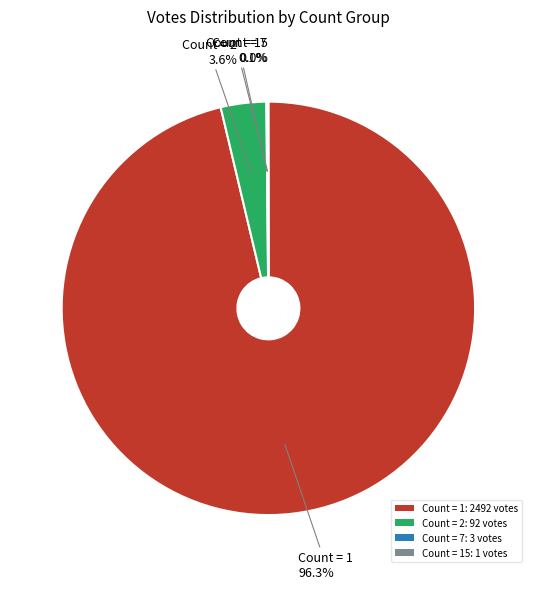

Which has a higher value, Count = 2: 92 votes or Count = 1: 2492 votes?

Count = 1: 2492 votes